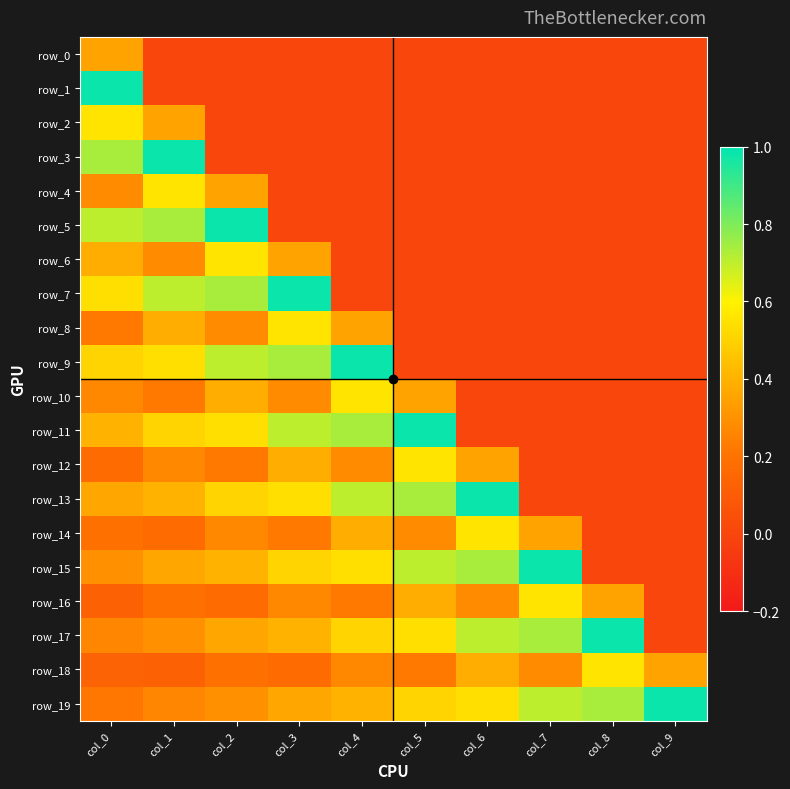

How many data points does each series have?

10